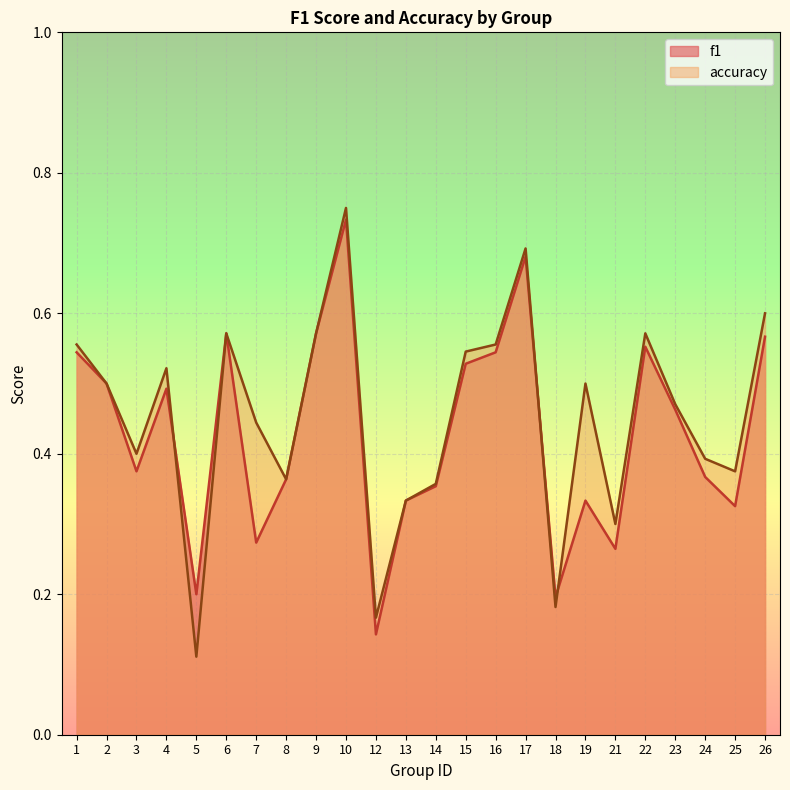

Which series has the largest range (max minus min)?

accuracy